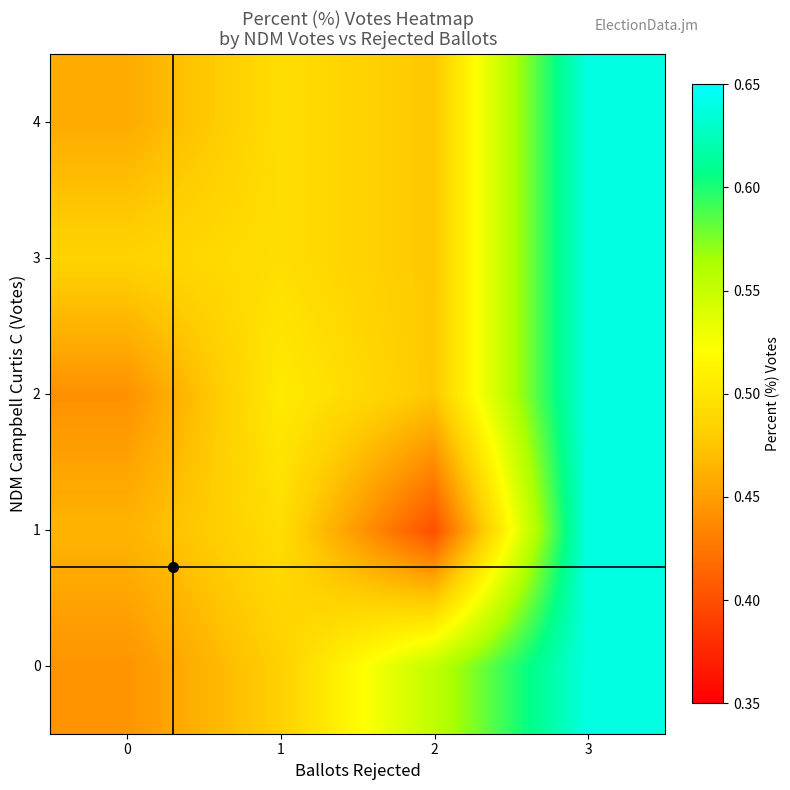

Rank the series by their maximum value, from highest to lowest.

0, 1, 2, 3, 4